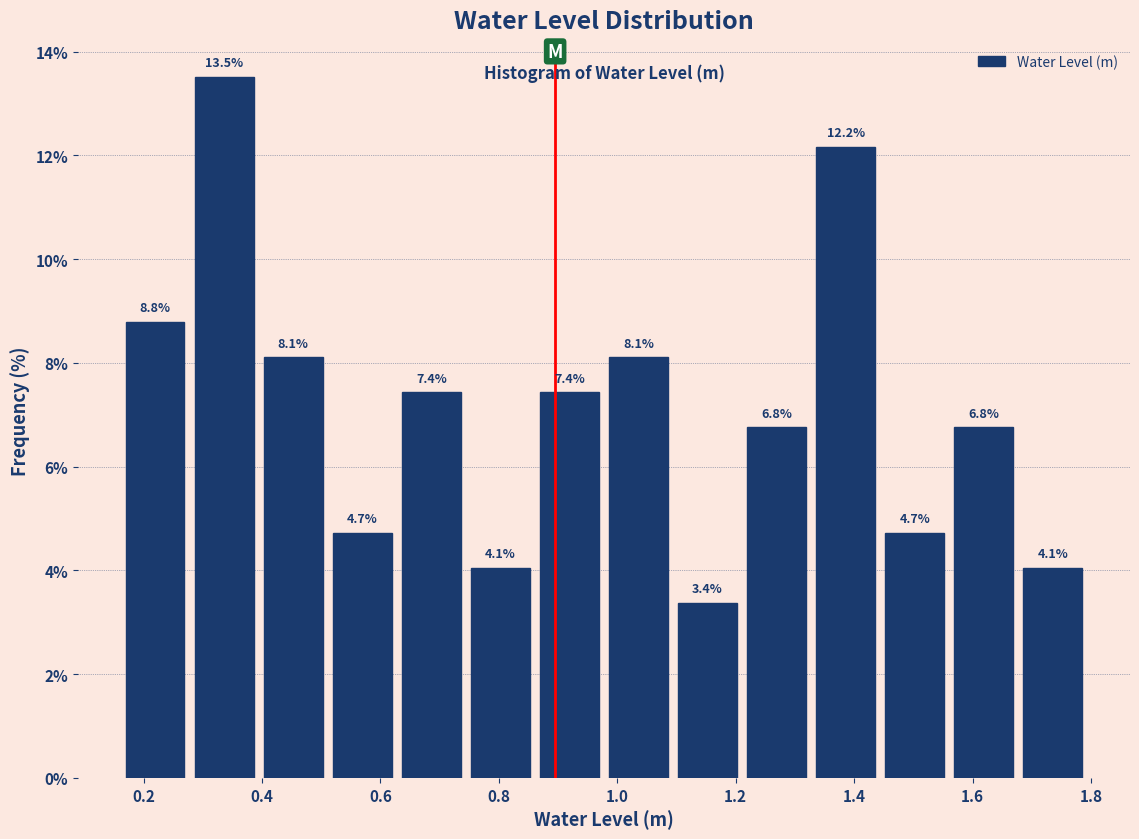

Which range on the x-axis has the tallest bar?

0.28 to 0.40